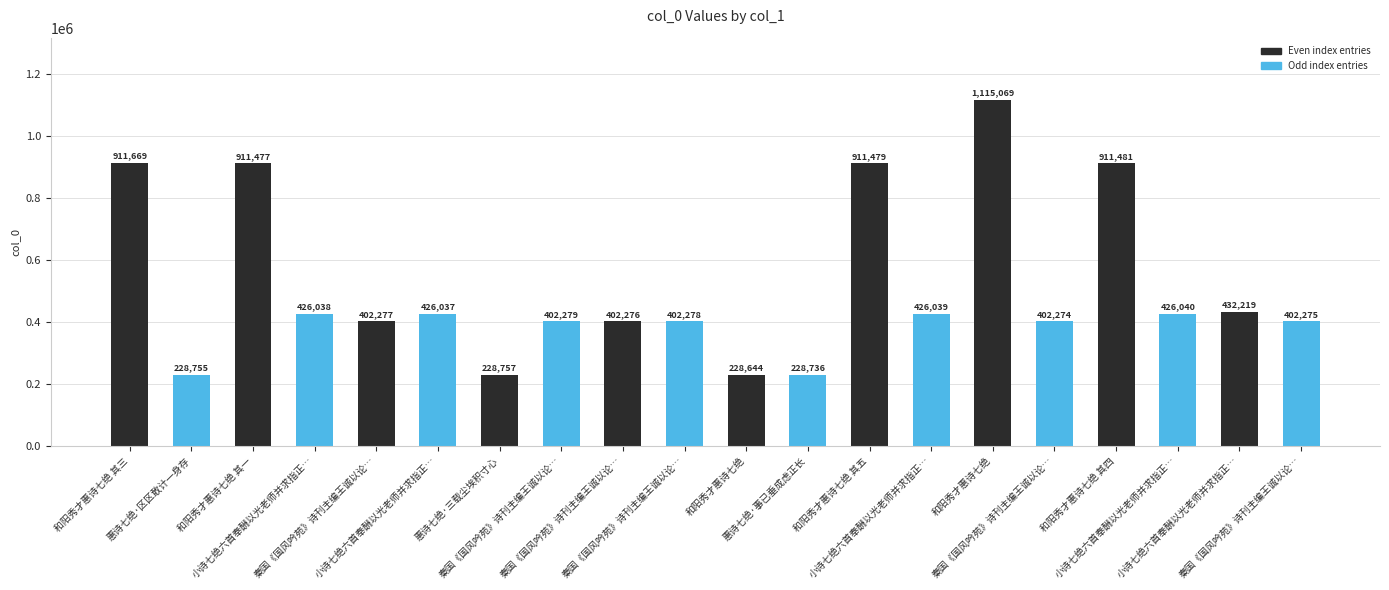

What is the change in value from 小诗七绝六首奉酬以光老师并求指正… to 秦国《国风吟苑》诗刊主编王诚以论…?

-29944